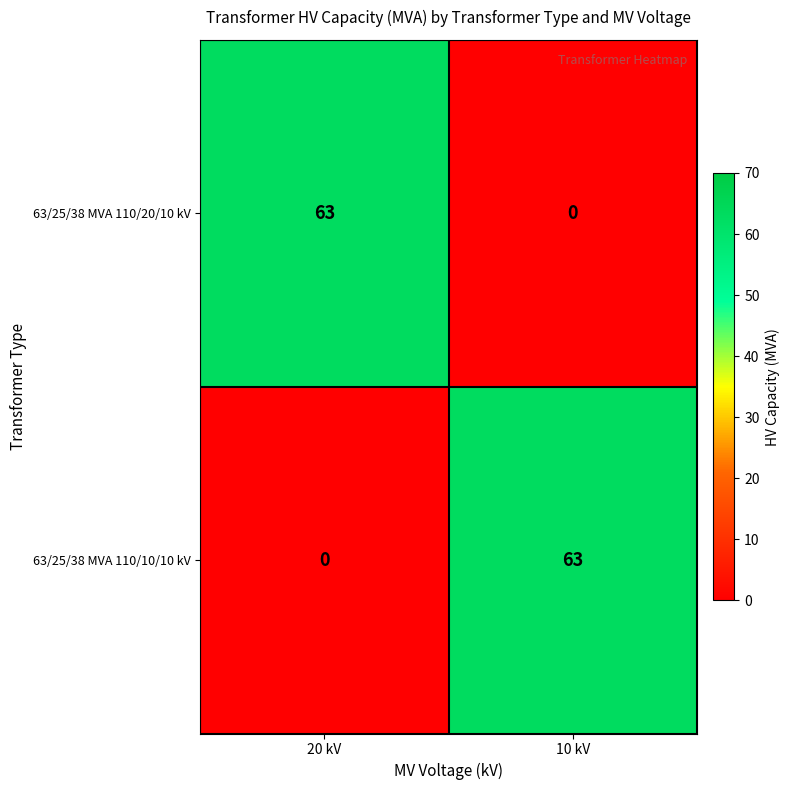

What is the total value across all series at 20 kV?

63